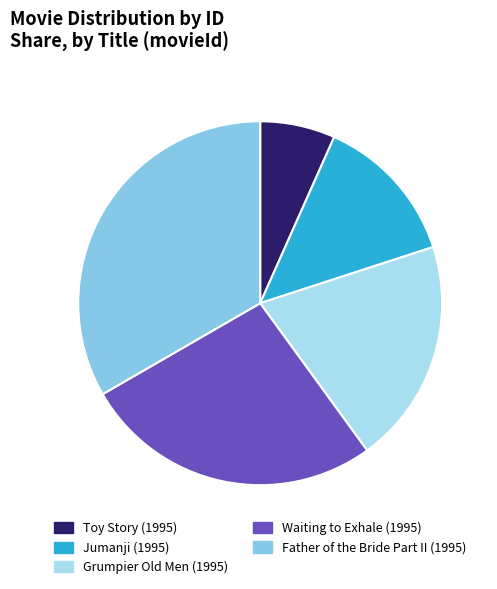

Approximately how many times larger is the value at Jumanji (1995) compared to Toy Story (1995)?

2.0